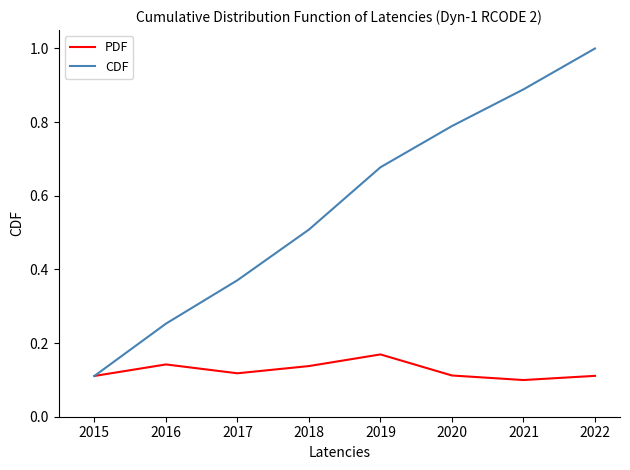

What is the average value of the CDF series?

0.6